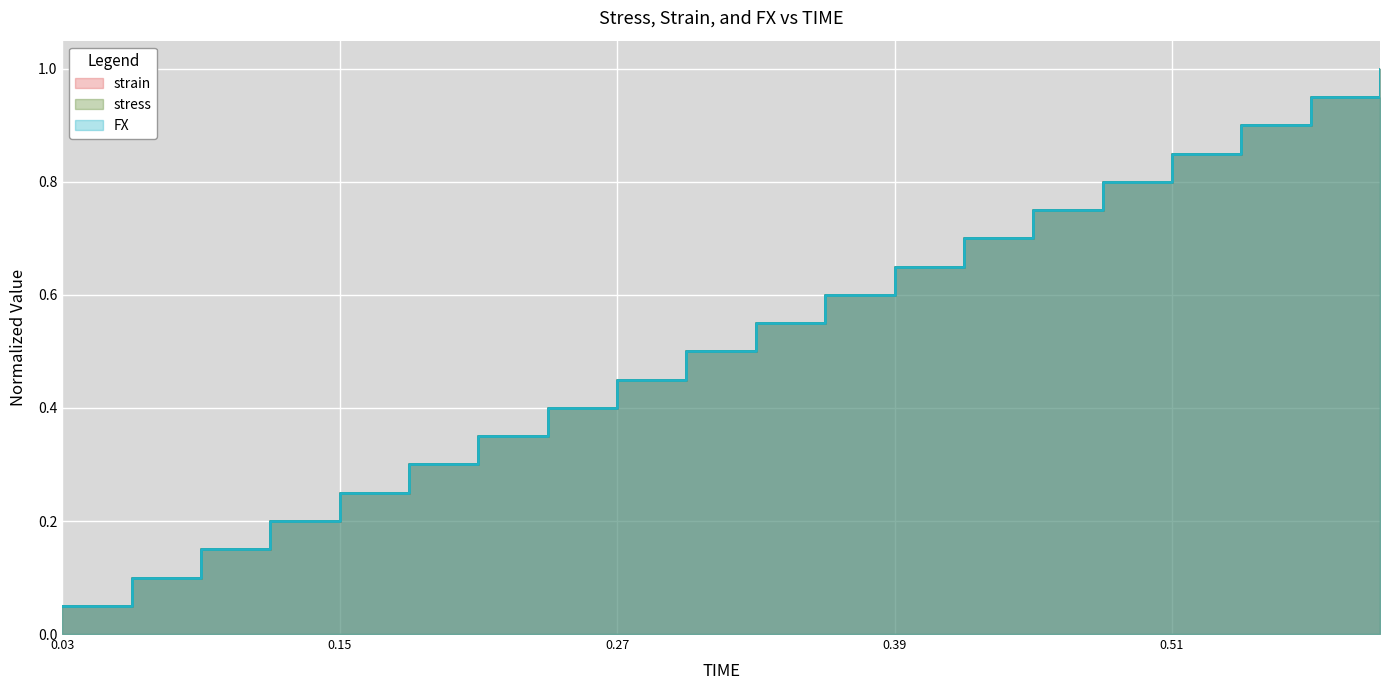

What is the approximate value of strain at 0.06?

0.1